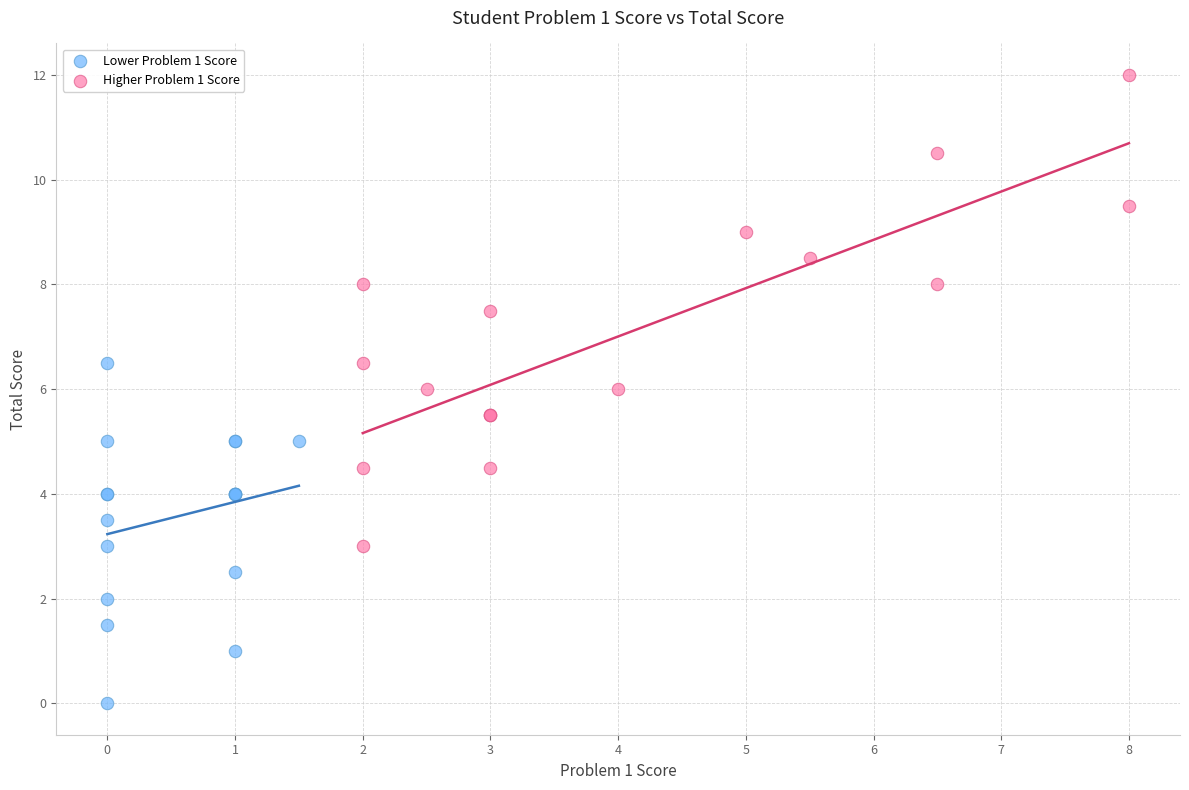

What are all the series names shown in the legend?

Lower Problem 1 Score, Higher Problem 1 Score